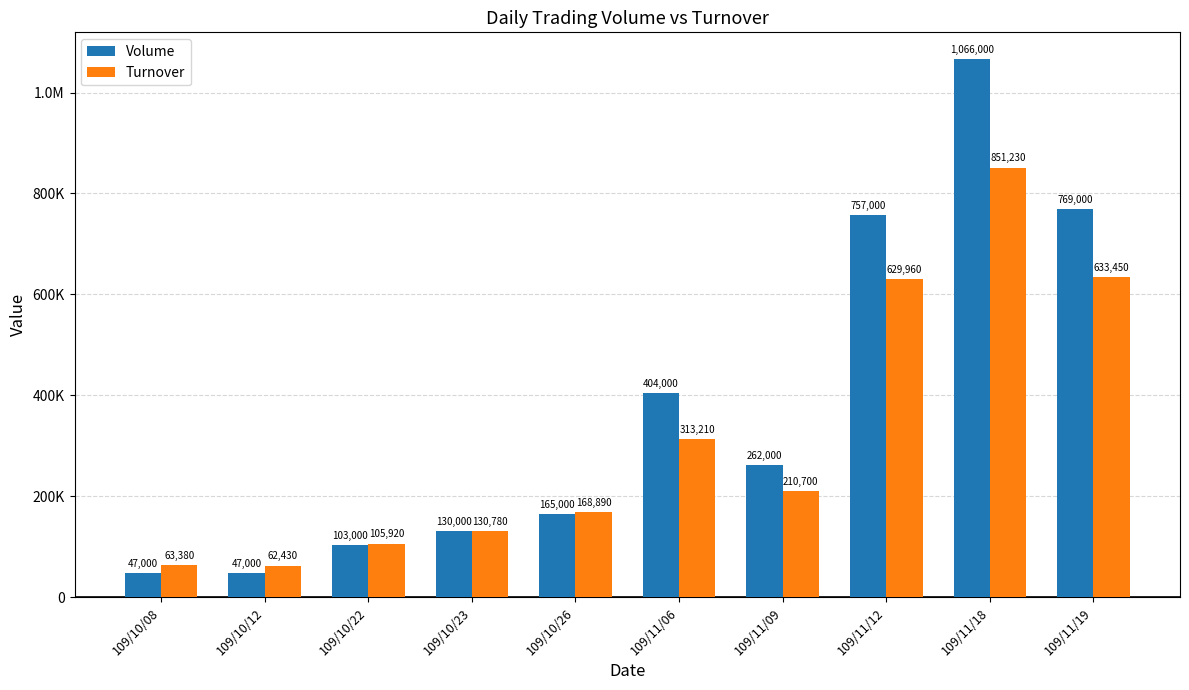

Are the bars grouped side by side (vs. stacked)?

Yes